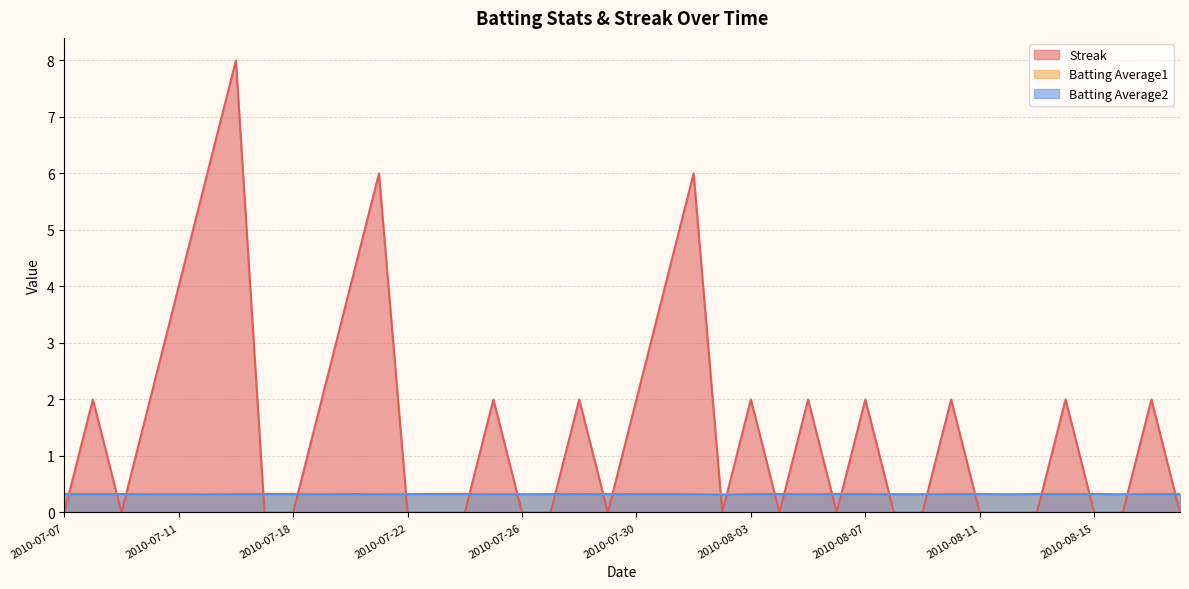

Reading left to right, extract all data points from this chart.

Streak: 2010-07-07=0.0	2010-07-08=2.0	2010-07-09=0.0	2010-07-10=2.0	2010-07-11=4.0	2010-07-15=6.0	2010-07-16=8.0	2010-07-17=0.0	2010-07-18=0.0	2010-07-19=2.0	2010-07-20=4.0	2010-07-21=6.0	2010-07-22=0.0	2010-07-23=0.0	2010-07-24=0.0	2010-07-25=2.0	2010-07-26=0.0	2010-07-27=0.0	2010-07-28=2.0	2010-07-29=0.0	2010-07-30=2.0	2010-07-31=4.0	2010-08-01=6.0	2010-08-02=0.0	2010-08-03=2.0	2010-08-04=0.0	2010-08-05=2.0	2010-08-06=0.0	2010-08-07=2.0	2010-08-08=0.0	2010-08-09=0.0	2010-08-10=2.0	2010-08-11=0.0	2010-08-12=0.0	2010-08-13=0.0	2010-08-14=2.0	2010-08-15=0.0	2010-08-16=0.0	2010-08-17=2.0	2010-08-18=0.0
Batting Average1: 2010-07-07=0.3	2010-07-08=0.3	2010-07-09=0.3	2010-07-10=0.3	2010-07-11=0.3	2010-07-15=0.3	2010-07-16=0.3	2010-07-17=0.3	2010-07-18=0.3	2010-07-19=0.3	2010-07-20=0.3	2010-07-21=0.3	2010-07-22=0.3	2010-07-23=0.3	2010-07-24=0.3	2010-07-25=0.3	2010-07-26=0.3	2010-07-27=0.3	2010-07-28=0.3	2010-07-29=0.3	2010-07-30=0.3	2010-07-31=0.3	2010-08-01=0.3	2010-08-02=0.3	2010-08-03=0.3	2010-08-04=0.3	2010-08-05=0.3	2010-08-06=0.3	2010-08-07=0.3	2010-08-08=0.3	2010-08-09=0.3	2010-08-10=0.3	2010-08-11=0.3	2010-08-12=0.3	2010-08-13=0.3	2010-08-14=0.3	2010-08-15=0.3	2010-08-16=0.3	2010-08-17=0.3	2010-08-18=0.3
Batting Average2: 2010-07-07=0.3	2010-07-08=0.3	2010-07-09=0.3	2010-07-10=0.3	2010-07-11=0.3	2010-07-15=0.3	2010-07-16=0.3	2010-07-17=0.3	2010-07-18=0.3	2010-07-19=0.3	2010-07-20=0.3	2010-07-21=0.3	2010-07-22=0.3	2010-07-23=0.3	2010-07-24=0.3	2010-07-25=0.3	2010-07-26=0.3	2010-07-27=0.3	2010-07-28=0.3	2010-07-29=0.3	2010-07-30=0.3	2010-07-31=0.3	2010-08-01=0.3	2010-08-02=0.3	2010-08-03=0.3	2010-08-04=0.3	2010-08-05=0.3	2010-08-06=0.3	2010-08-07=0.3	2010-08-08=0.3	2010-08-09=0.3	2010-08-10=0.3	2010-08-11=0.3	2010-08-12=0.3	2010-08-13=0.3	2010-08-14=0.3	2010-08-15=0.3	2010-08-16=0.3	2010-08-17=0.3	2010-08-18=0.3